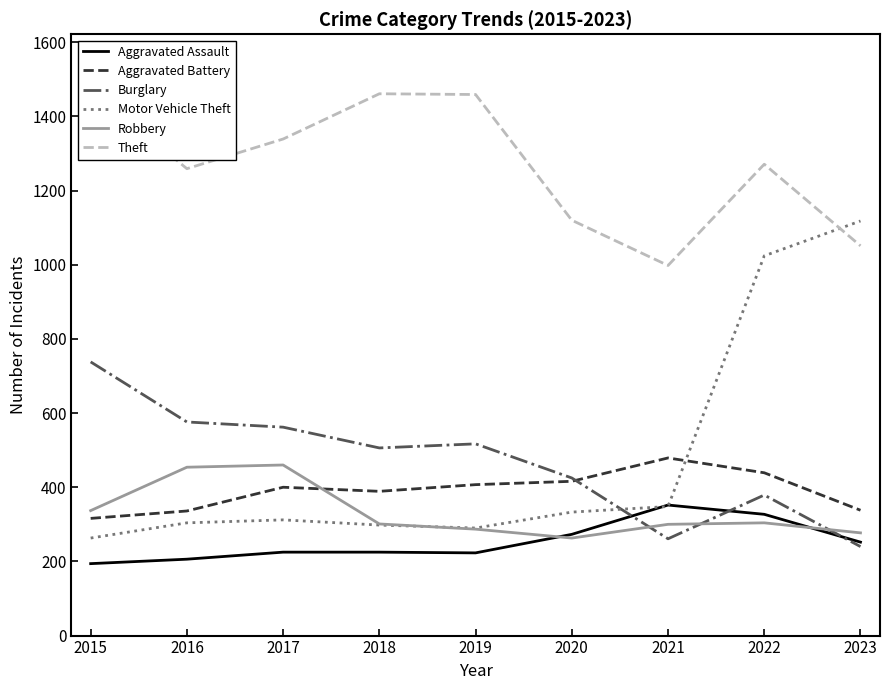

How many interior local peaks does the Burglary series have?

2